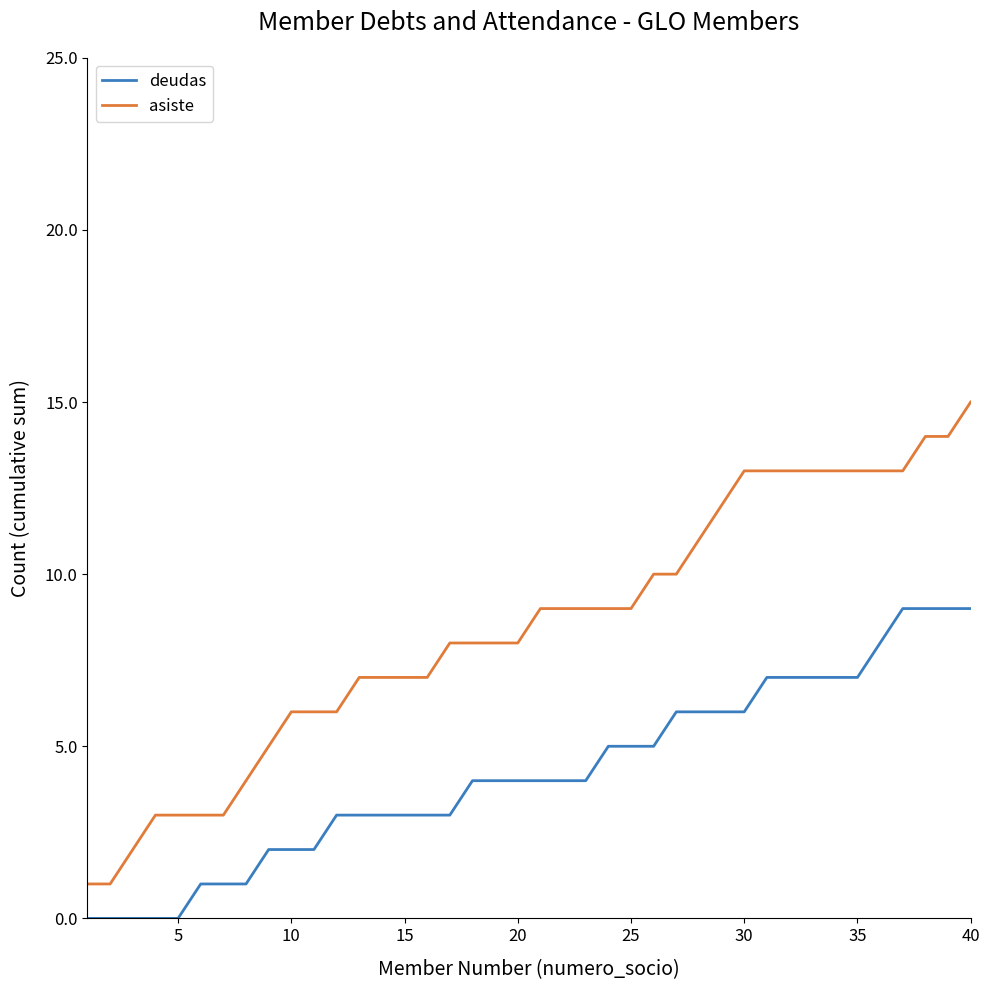

Rank the series by their maximum value, from highest to lowest.

asiste, deudas